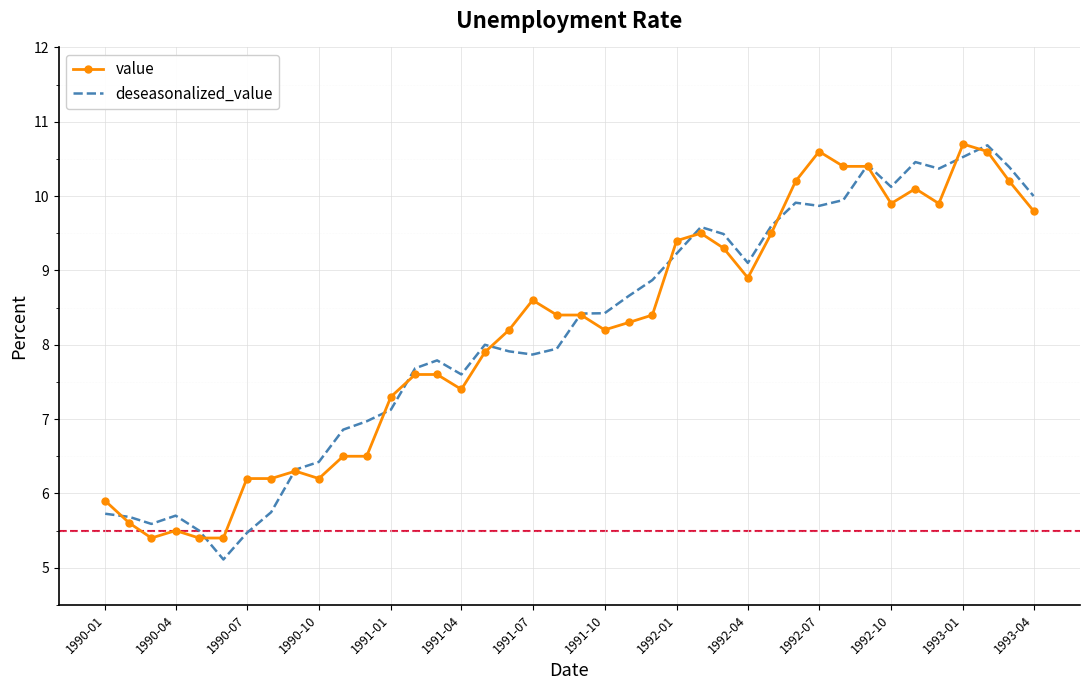

What is the maximum value for value?

10.7